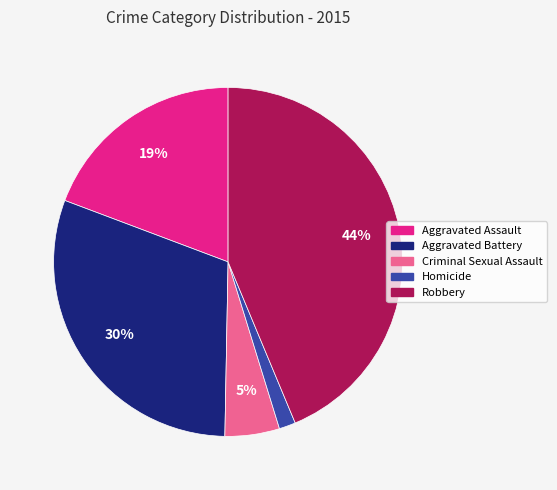

To the nearest percent, what is the difference between the largest and smallest slice percentages?

42%